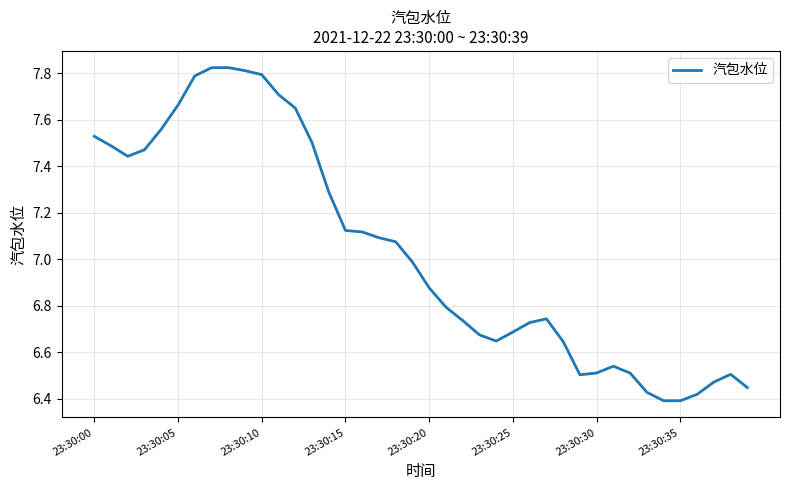

What is the difference between the maximum and minimum values?

1.4